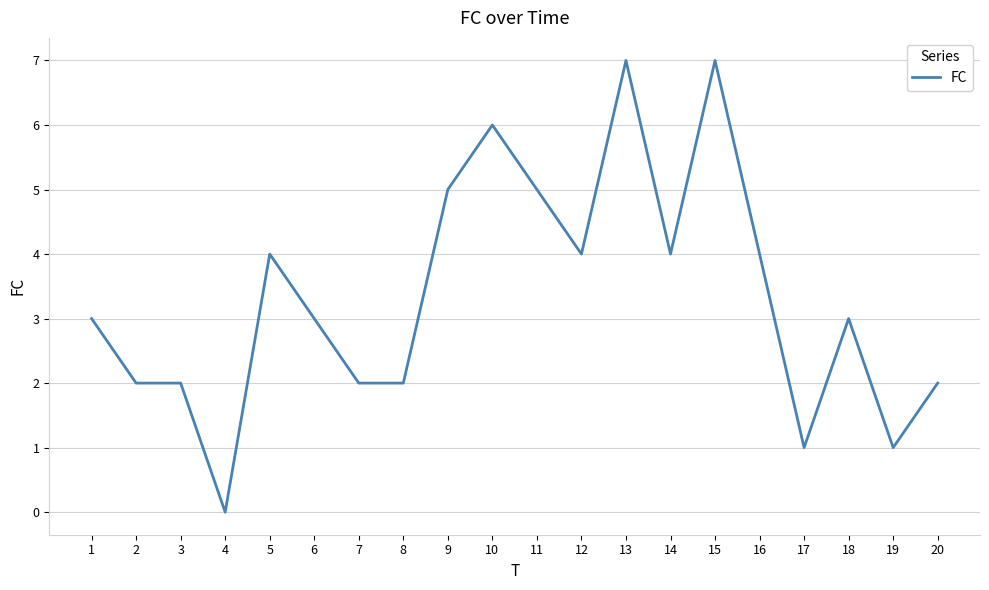

What is the difference between the maximum and minimum values?

7